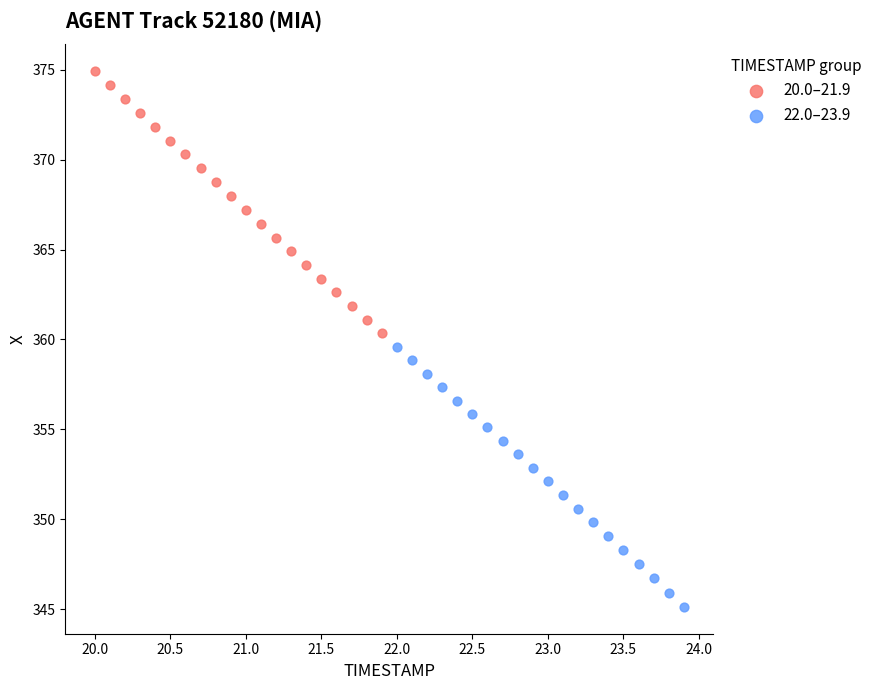

Which series contains the highest Y value?

20.0–21.9